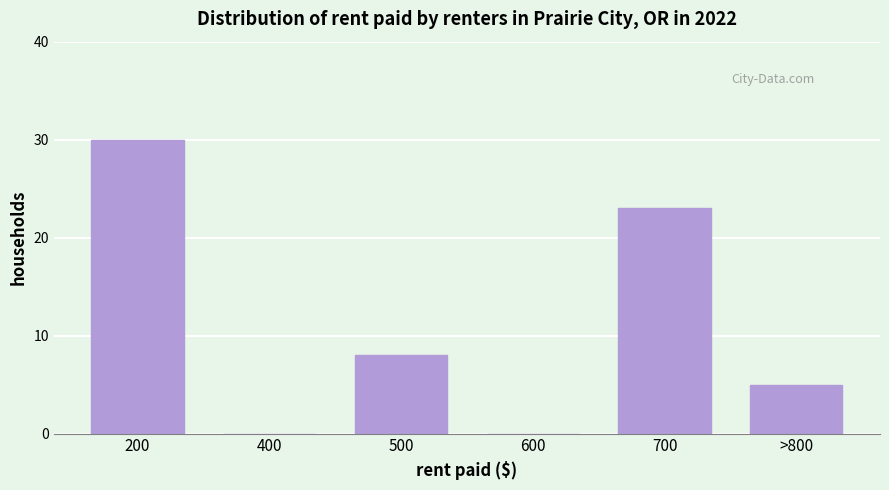

Reading right to left, list all the values displayed in this chart.

>800=5	700=23	600=0	500=8	400=0	200=30